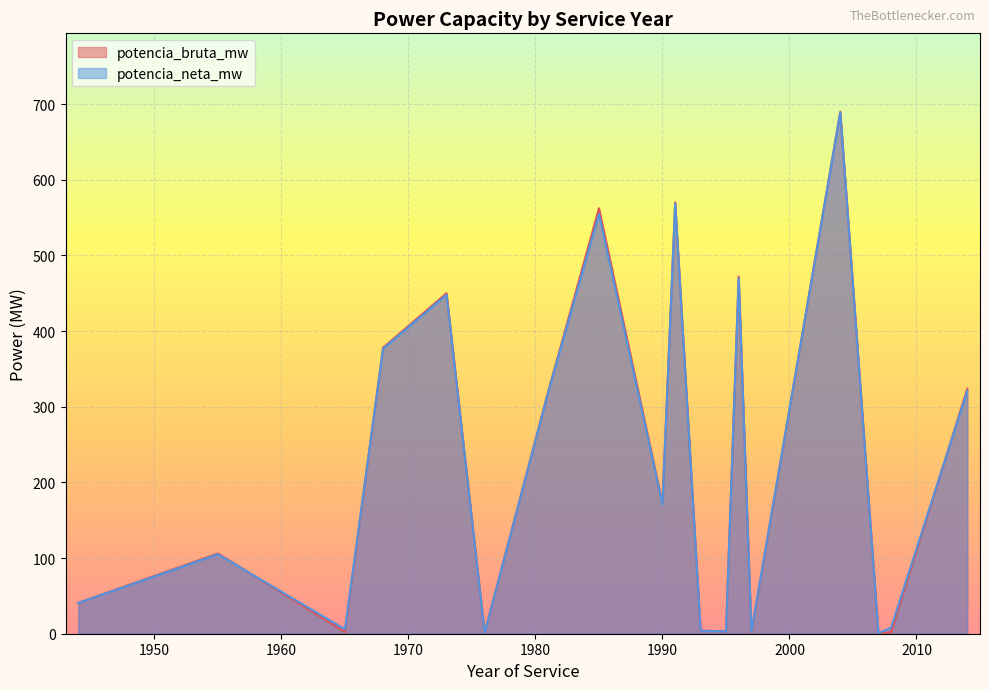

Read the potencia_bruta_mw value at 1997.

1.0